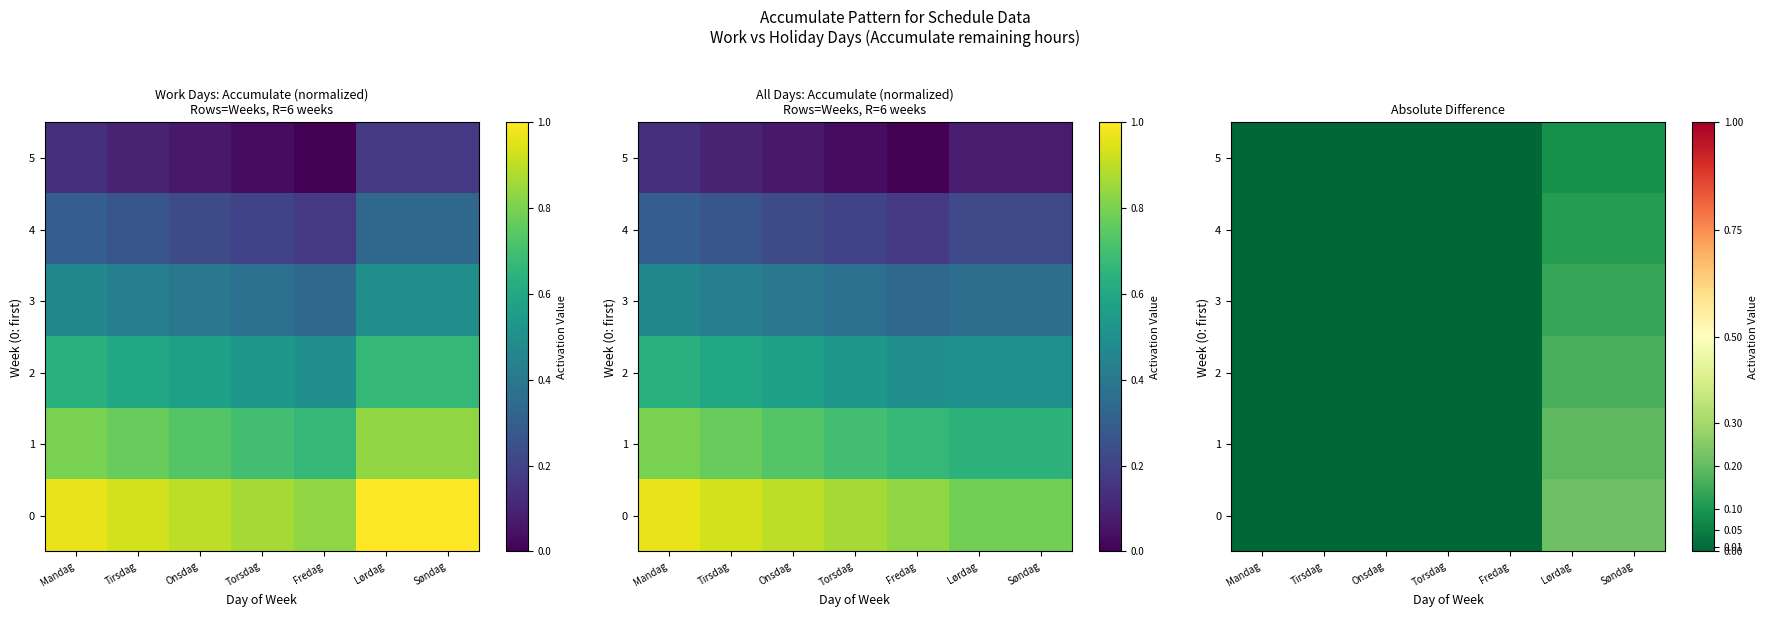

Between Lørdag and Tirsdag, which is larger?

Lørdag